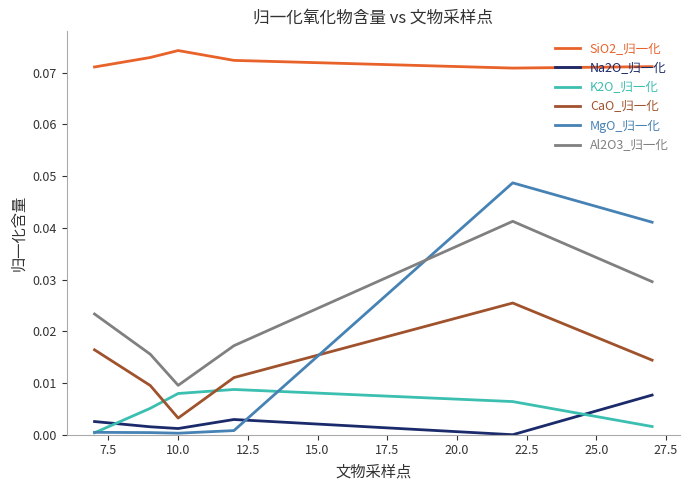

True or false: MgO_归一化 and CaO_归一化 cross at least once.

True